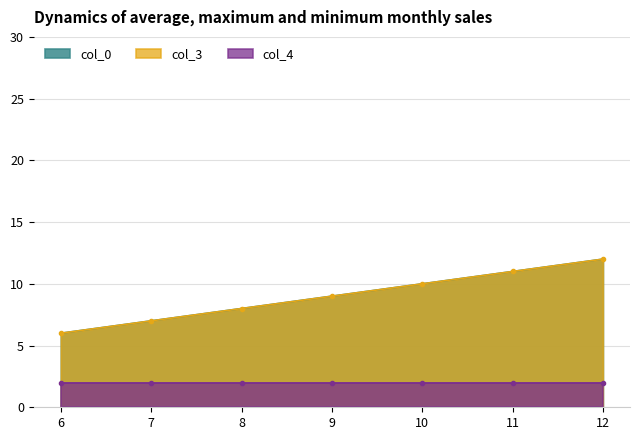

True or false: col_0 has more than 1 interior local peaks.

False